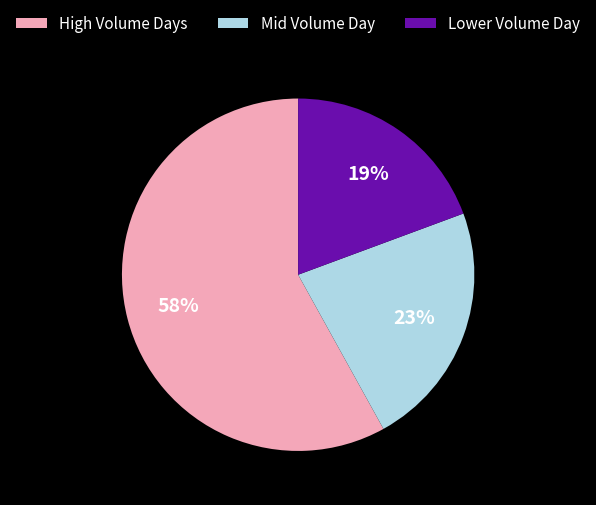

True or false: High Volume Days accounts for 50% of the total.

False